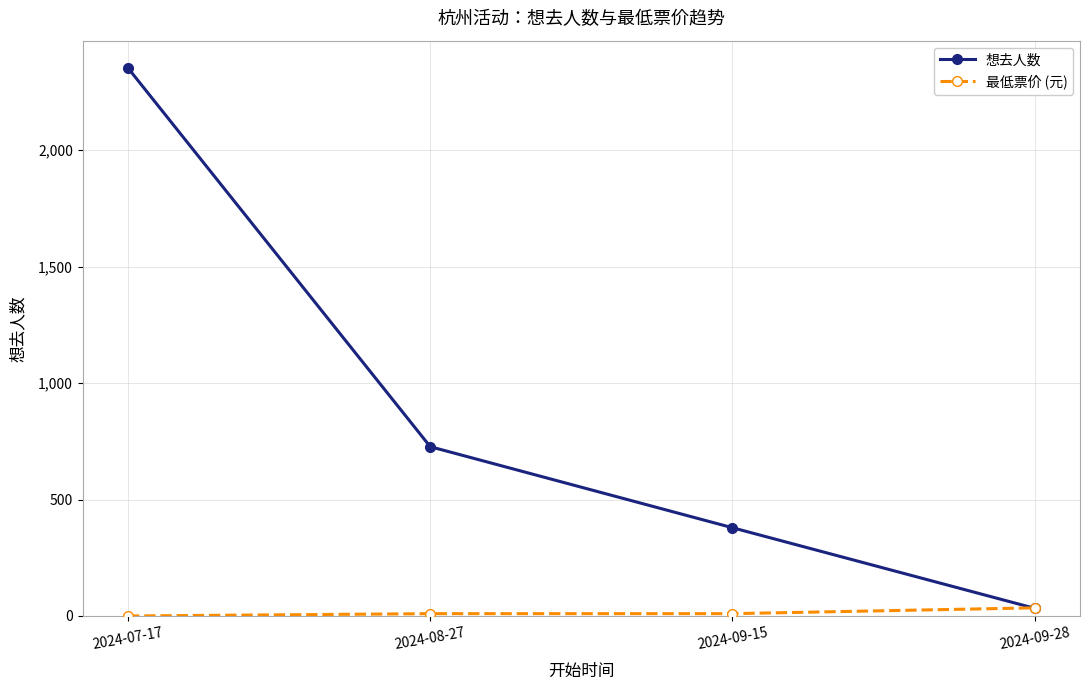

What is the highest value of the 最低票价 (元) series?

35